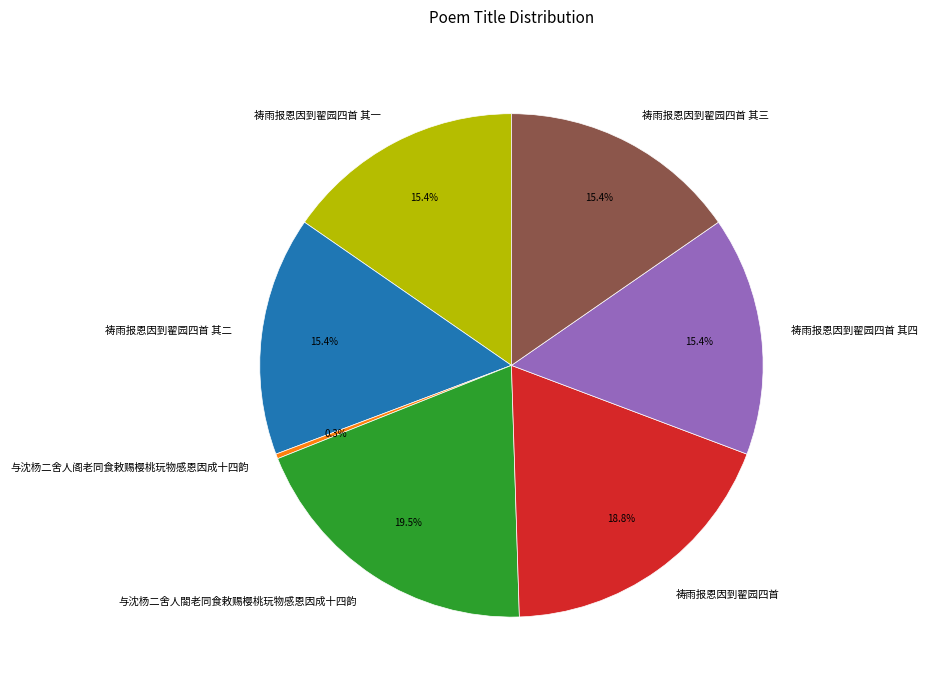

Which category has the smallest portion of the pie?

与沈杨二舍人阁老同食敕赐樱桃玩物感恩因成十四韵